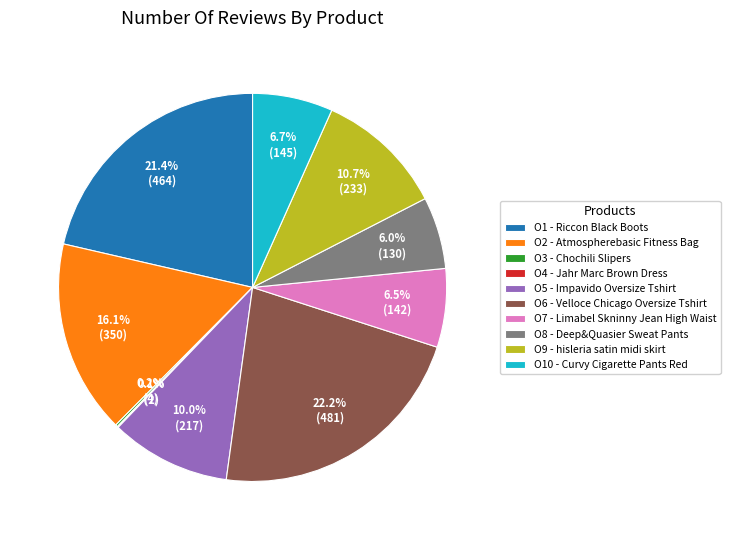

What is the largest slice in the pie chart?

O6 - Velloce Chicago Oversize Tshirt